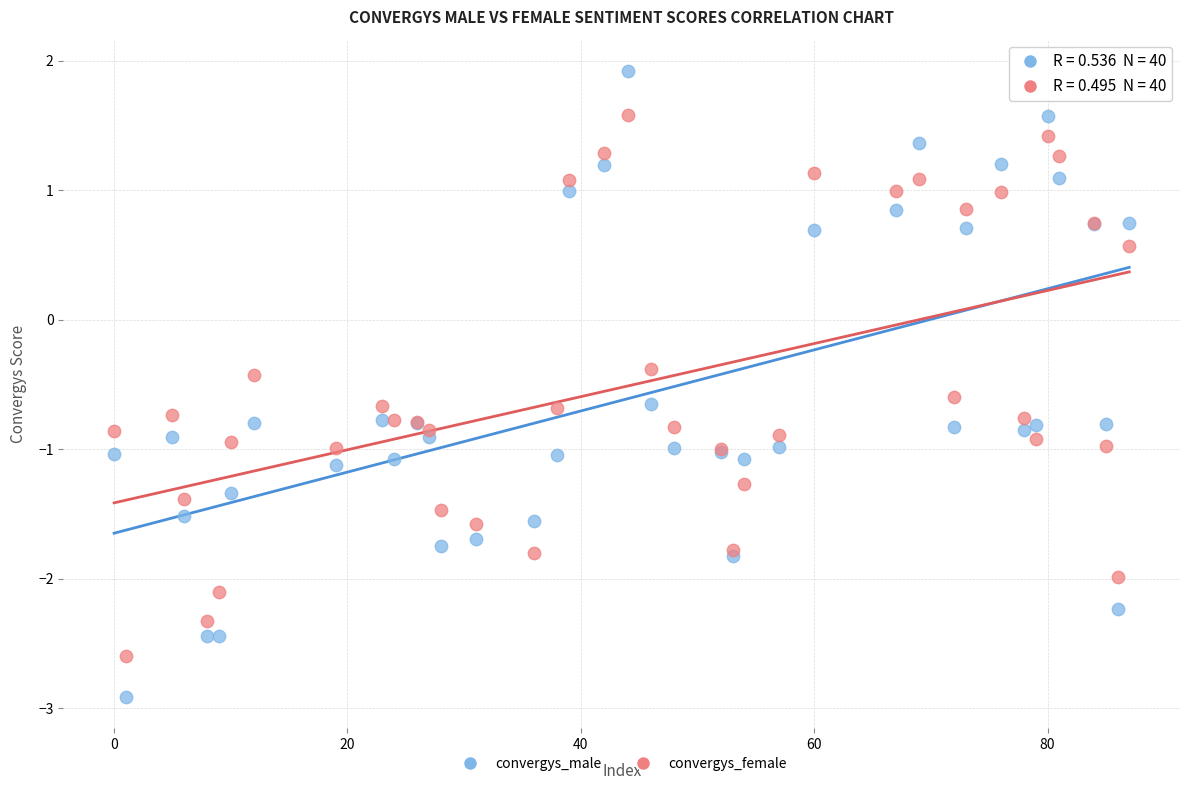

Which series has the largest Y range (max minus min)?

convergys_male